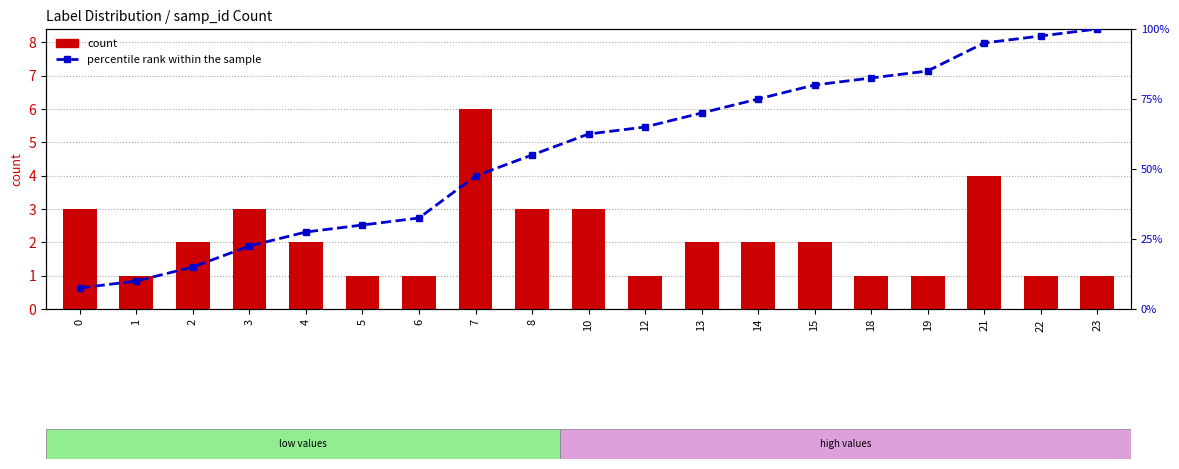

What are all the series names shown in the legend?

count, percentile rank within the sample